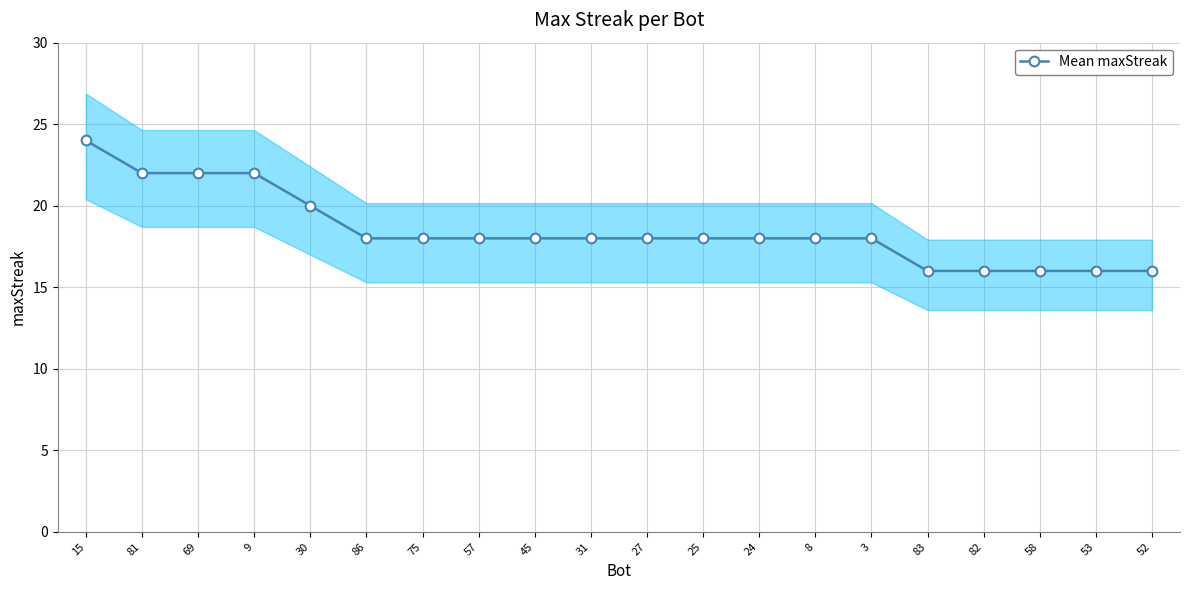

The value at 58 is 4. True or false?

False